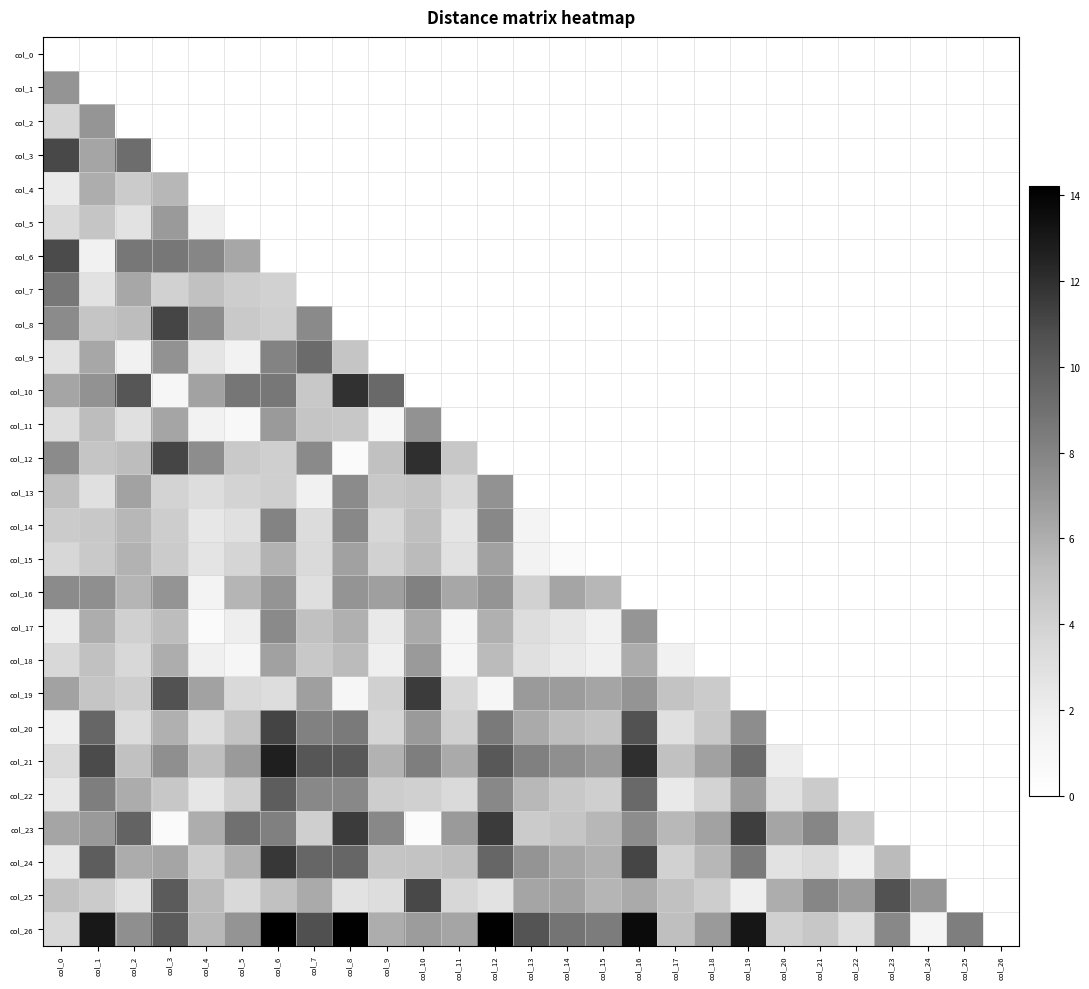

How many values in col_1 are above zero?

1